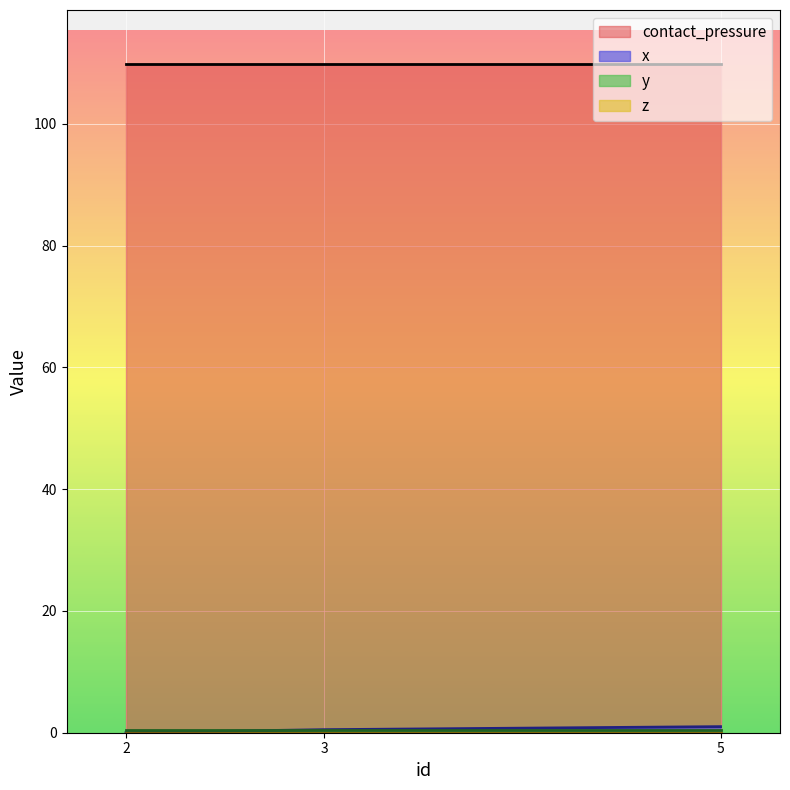

Which label corresponds to the largest value in the chart?

2